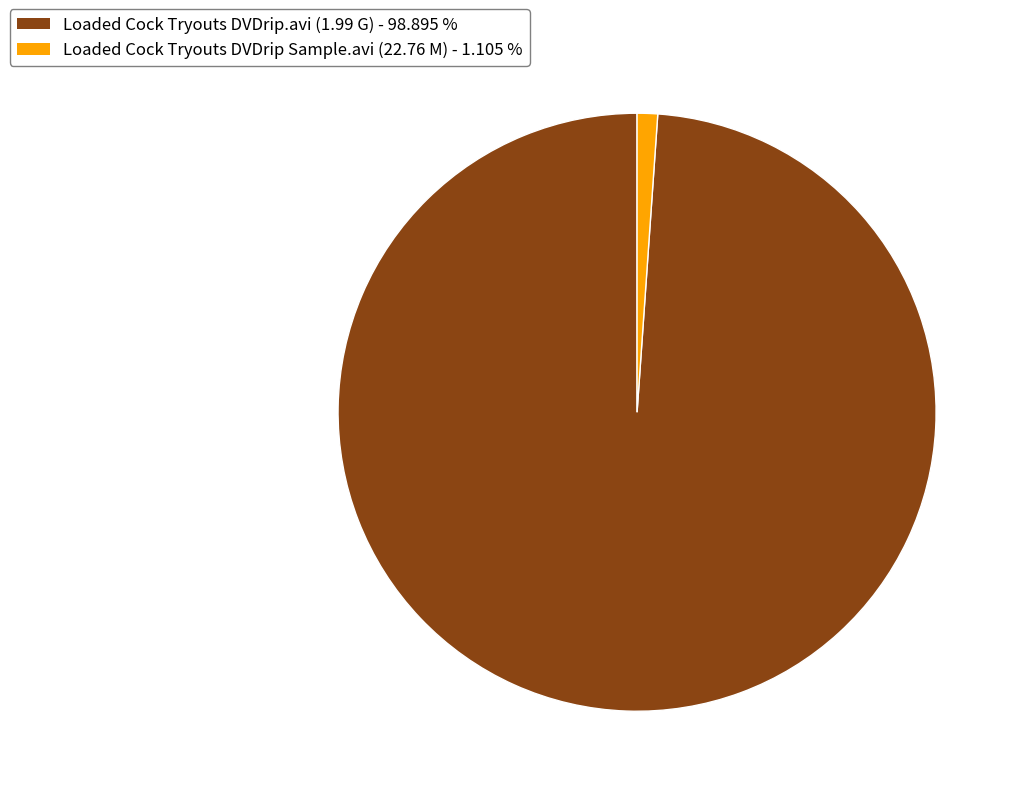

What is the smallest slice in the pie chart?

Loaded Cock Tryouts DVDrip Sample.avi (22.76 M)